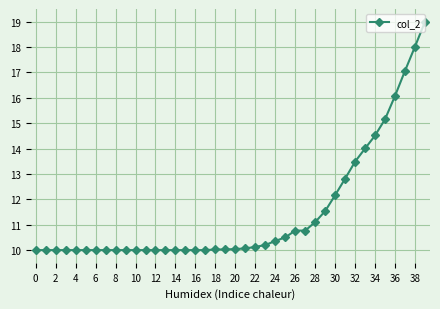

What is the value of the 31st point from the left?

12.2